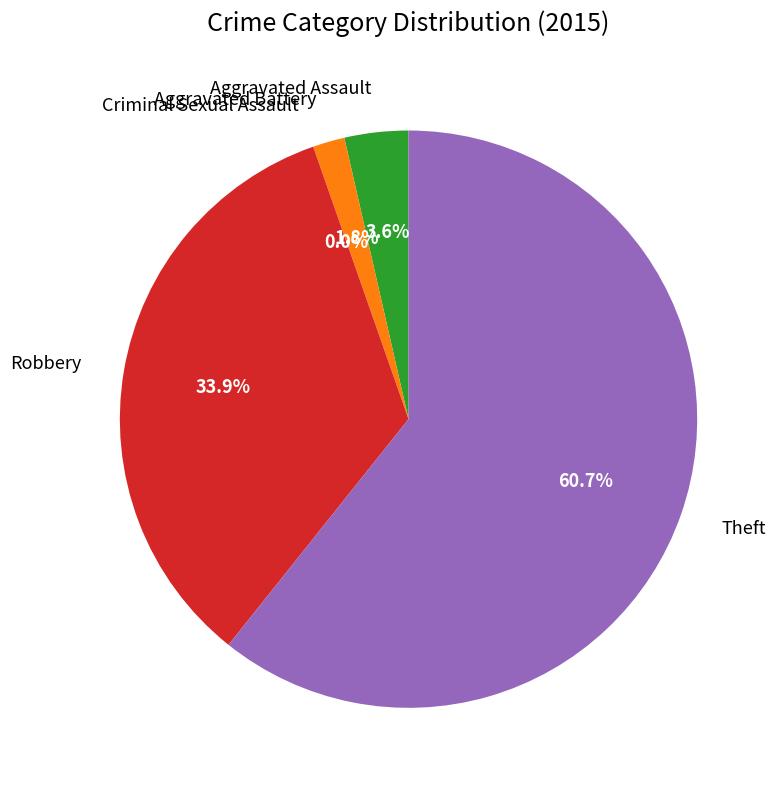

Which slice represents more than half of the pie?

Theft